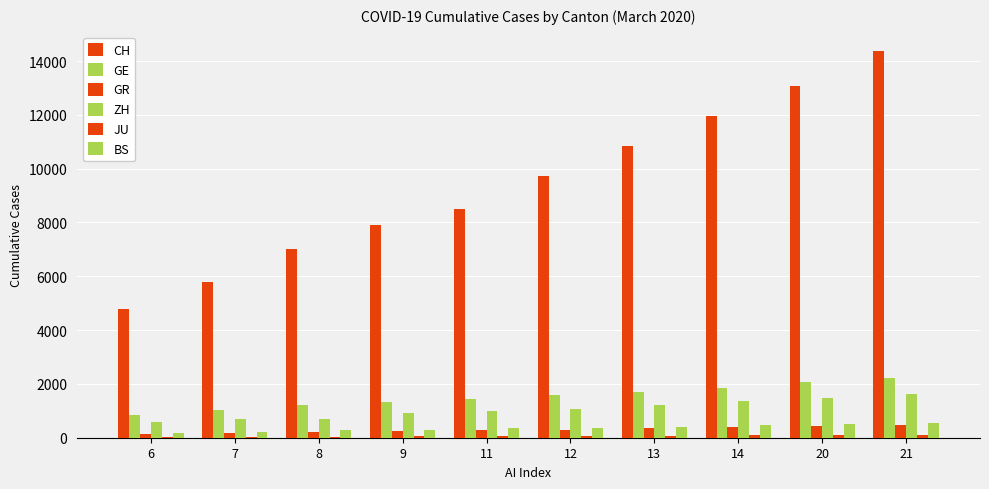

How many data points does each series have?

10